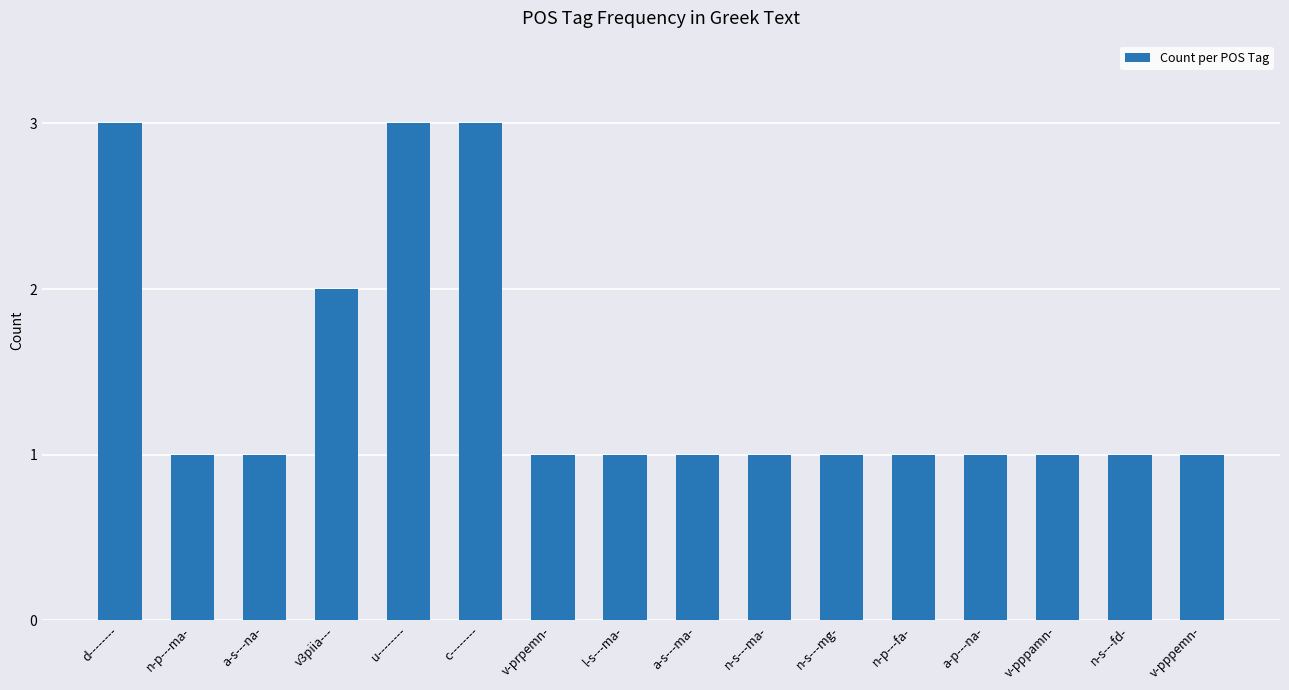

What is the difference between the values at n-s---mg- and v3piia---?

1